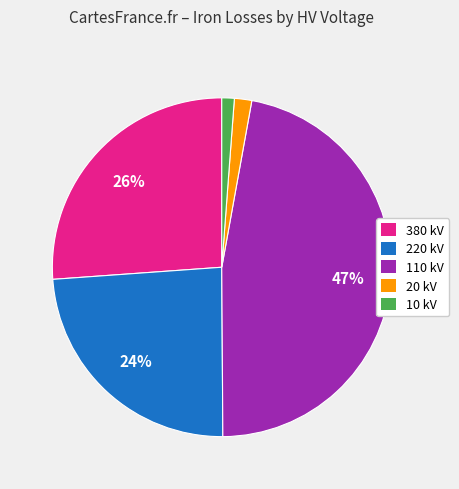

To the nearest percent, what is the difference between the largest and smallest slice percentages?

46%